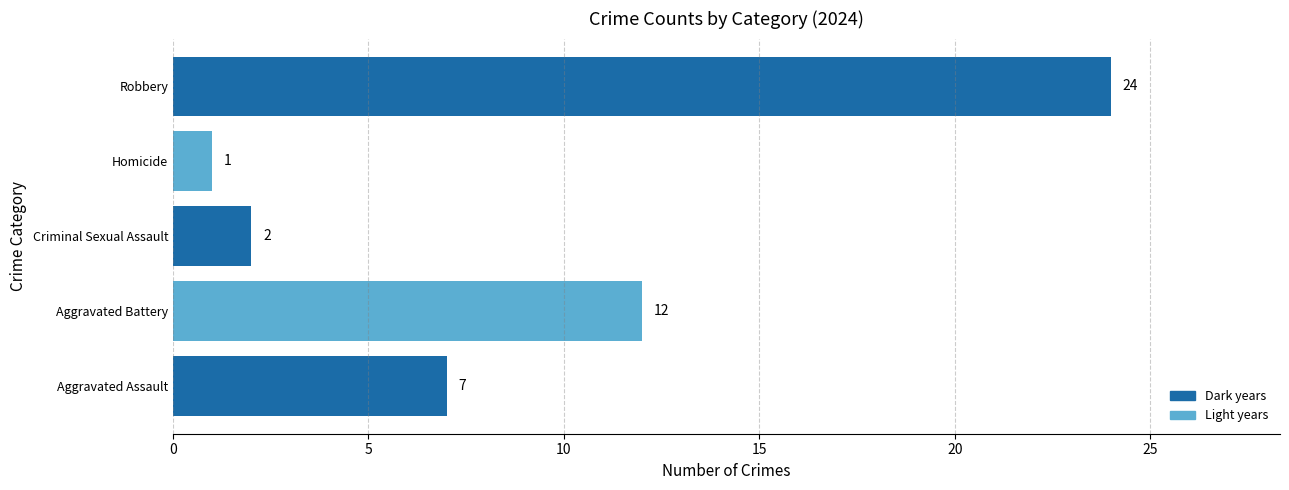

Are the bars grouped side by side (vs. stacked)?

No